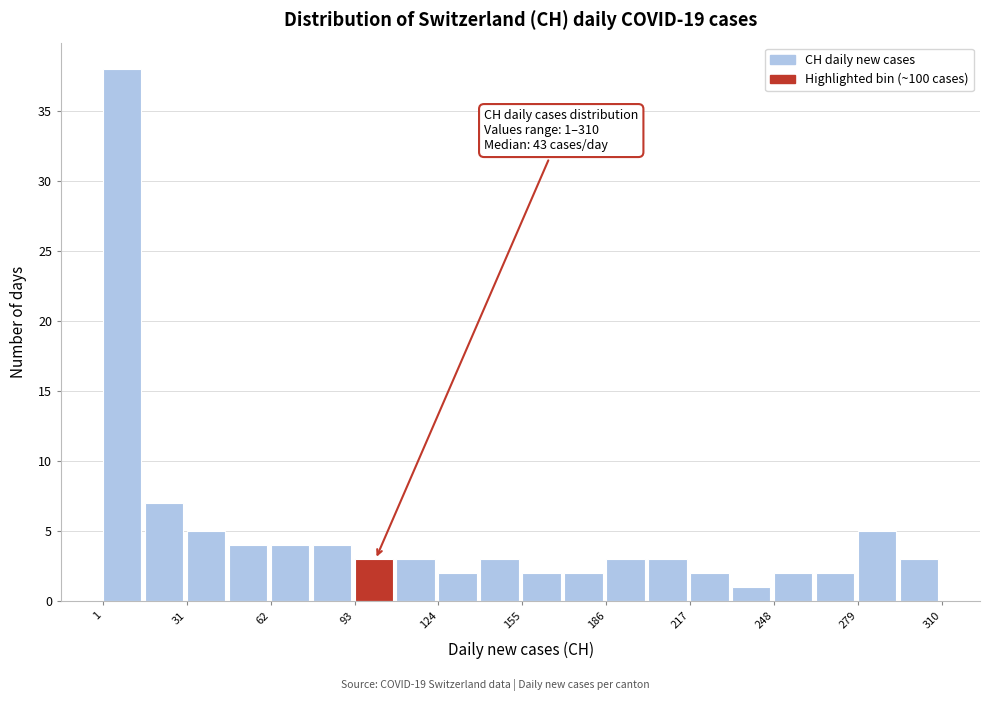

Around what value on the x-axis is the tallest bar? Give the approximate position of its centre, as read against the axis.

10